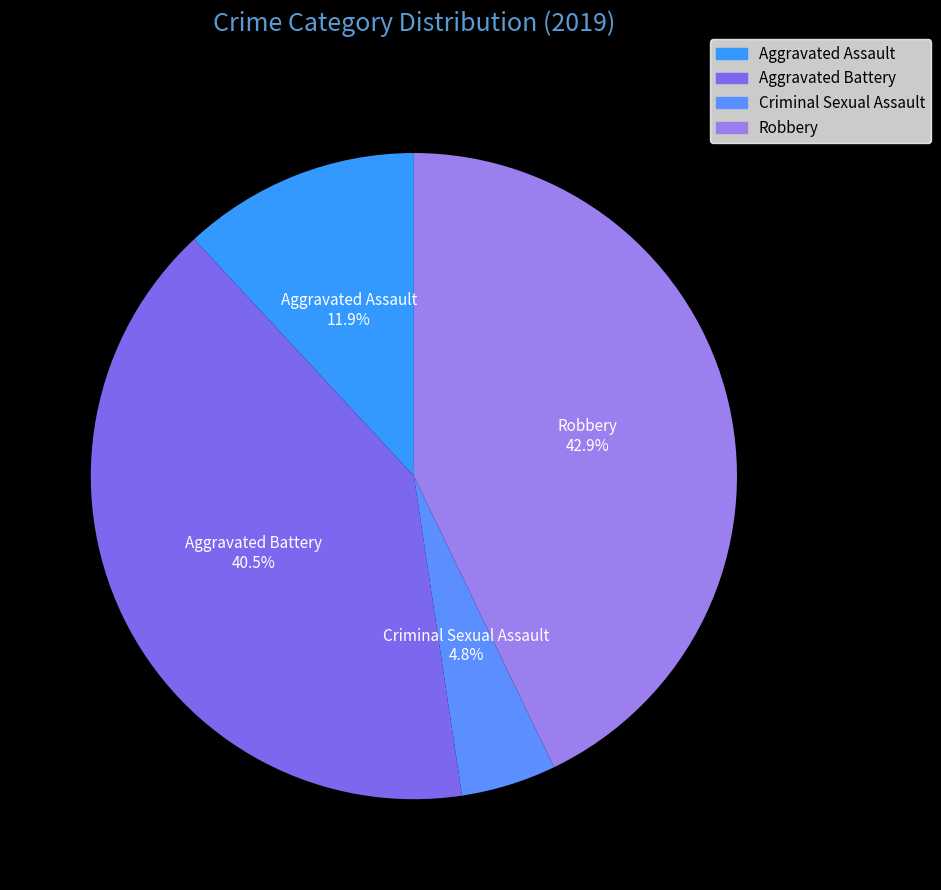

What portion of the pie excludes Aggravated Assault?

88.1%